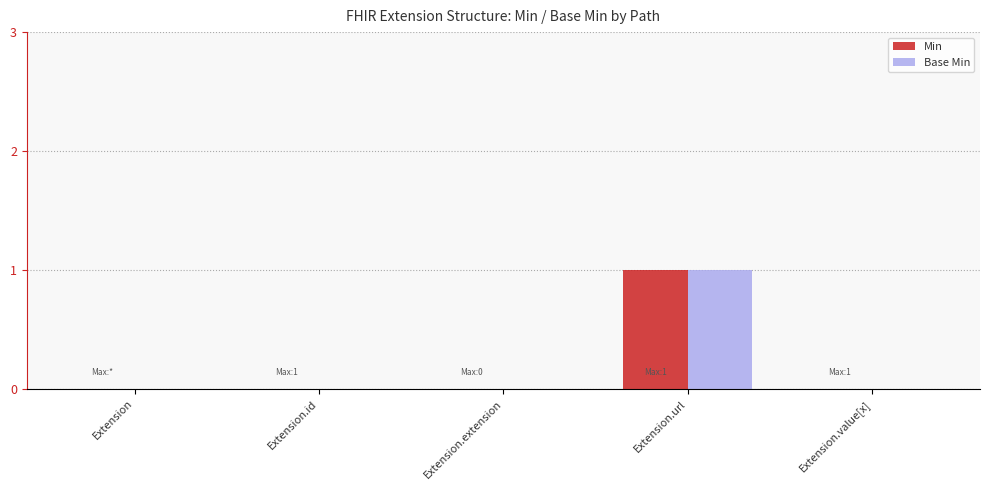

How many groups of bars are there?

5